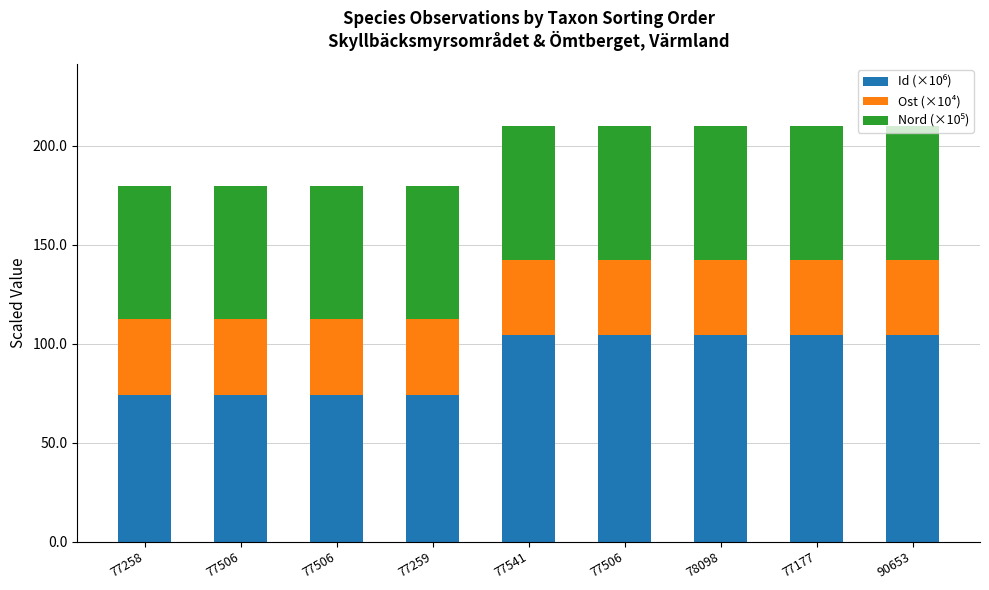

Count the Ost (×10⁴) values in the range 38 to 39.

9